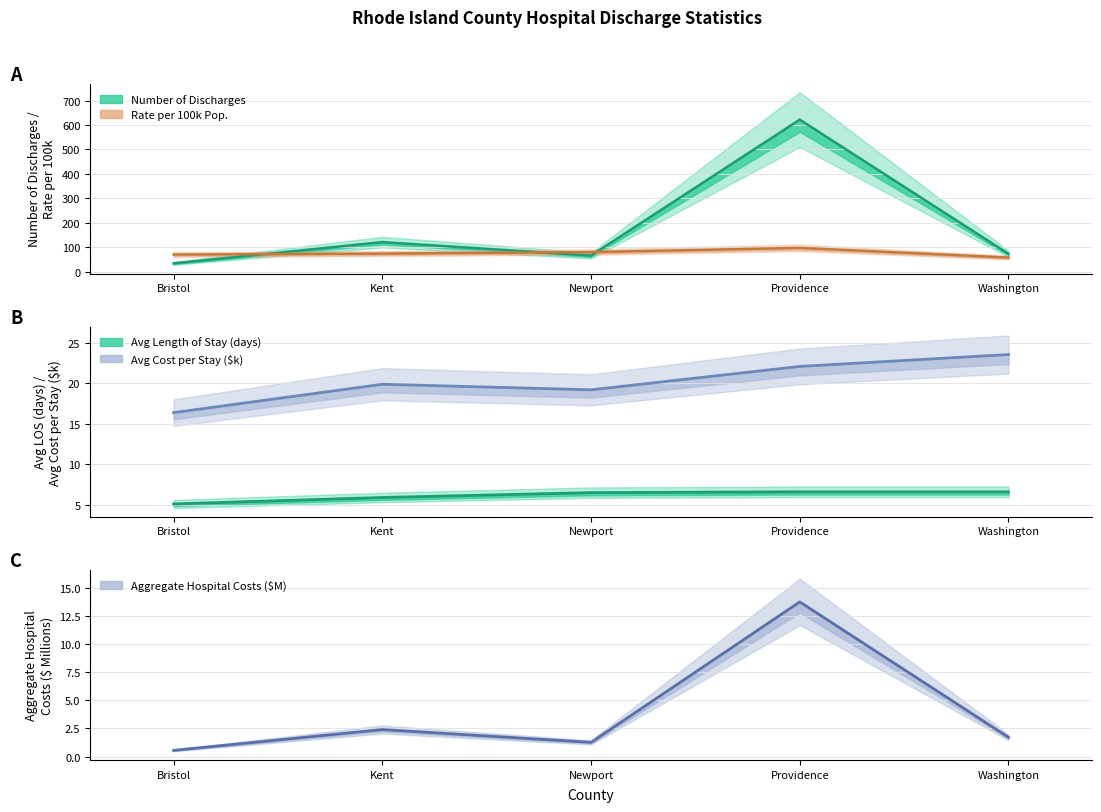

Which series has the largest range (max minus min)?

Number of Discharges